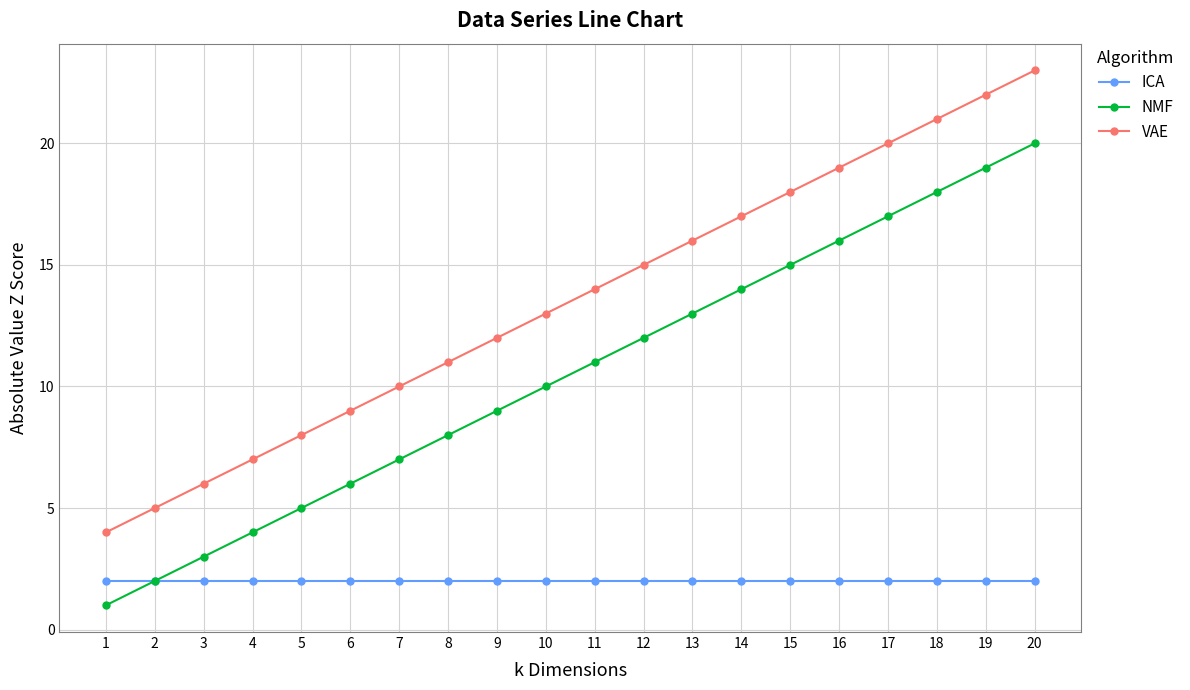

Reading right to left, what are all the values shown in this chart?

ICA: 2	2	2	2	2	2	2	2	2	2	2	2	2	2	2	2	2	2	2	2
NMF: 20	19	18	17	16	15	14	13	12	11	10	9	8	7	6	5	4	3	2	1
VAE: 23	22	21	20	19	18	17	16	15	14	13	12	11	10	9	8	7	6	5	4